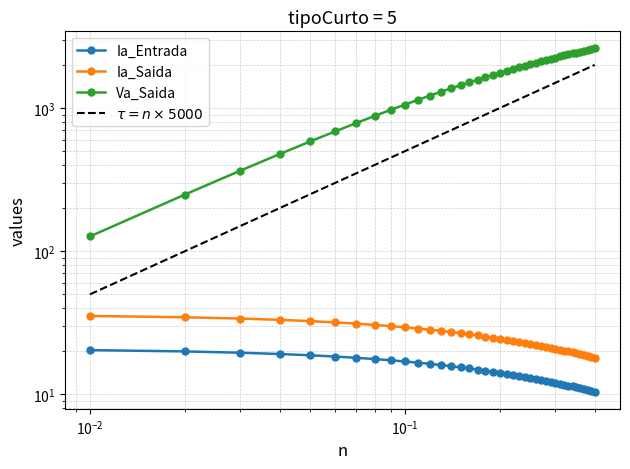

True or false: Ia_Saida and Ia_Entrada cross at least once.

False